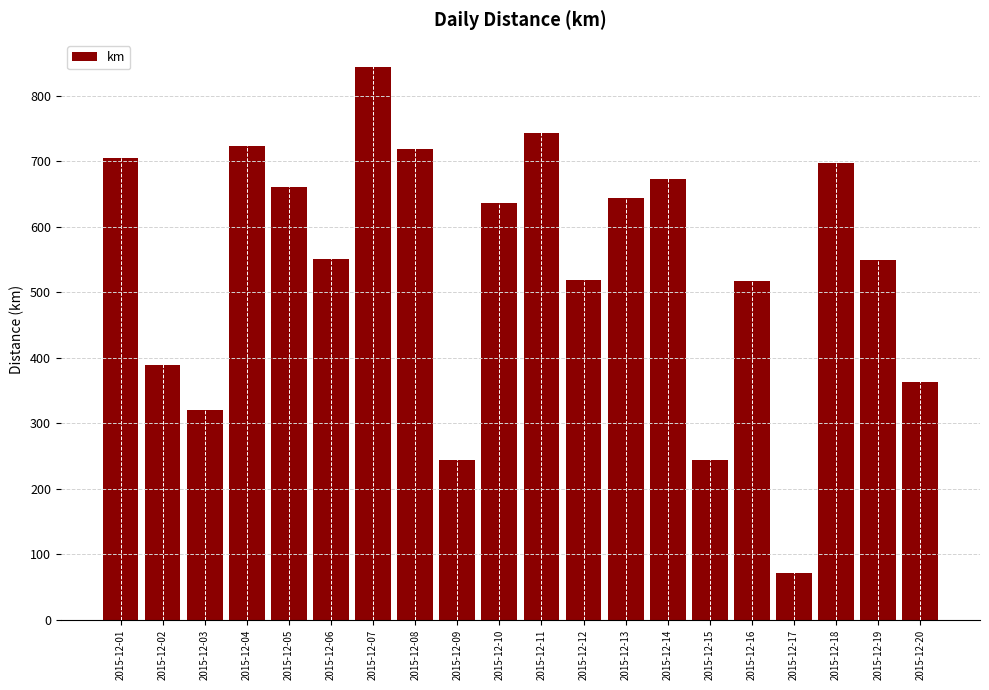

How many categories are shown in the chart?

20